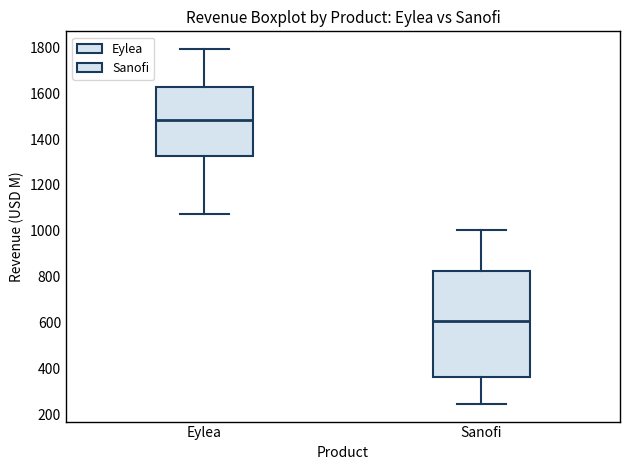

Which box has the highest median line?

Eylea